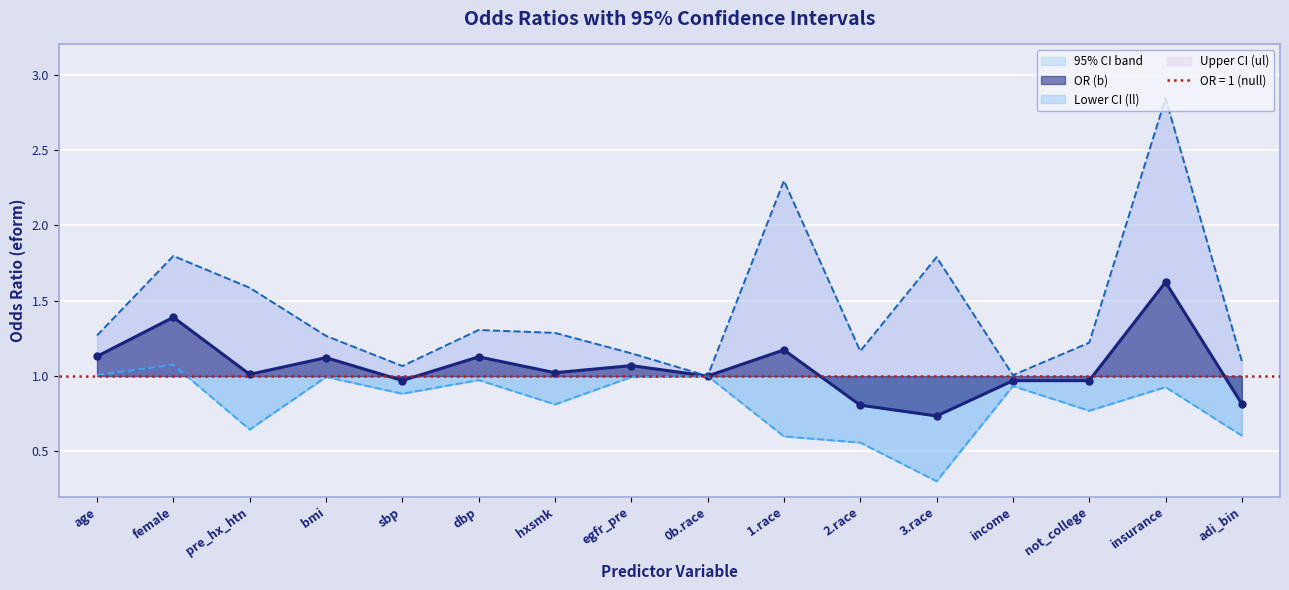

What is the value of the ul point at the 11th from the left?

1.2